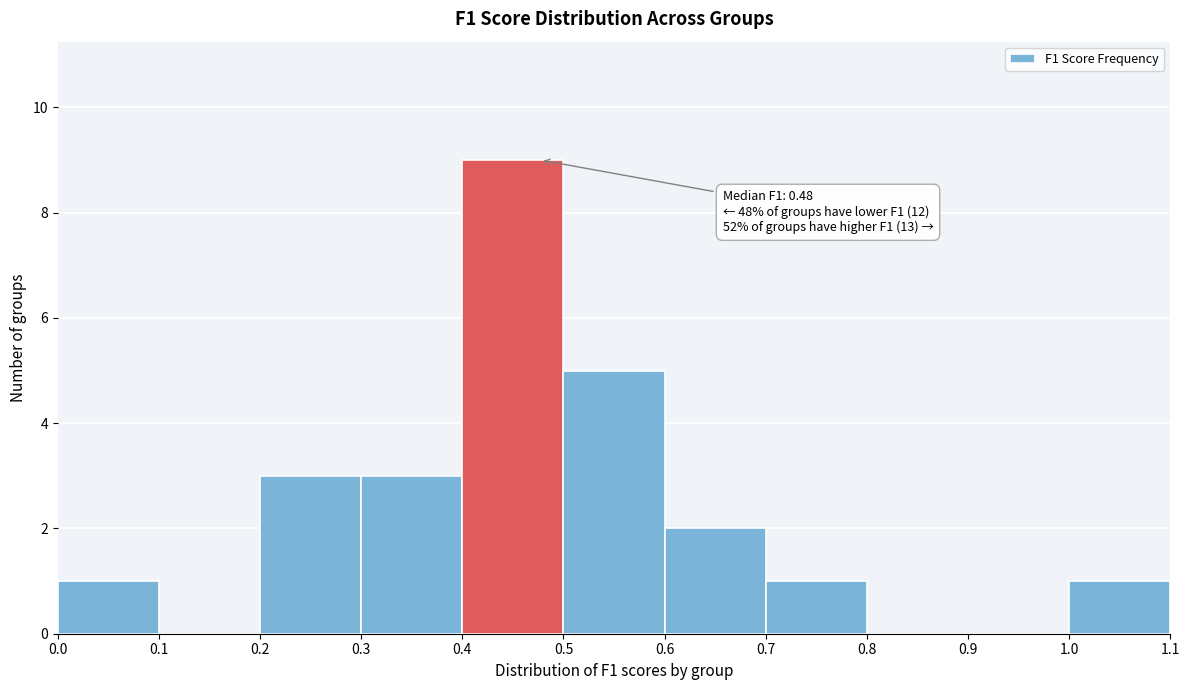

Over which range of the x-axis is the bar tallest?

0.4 to 0.5